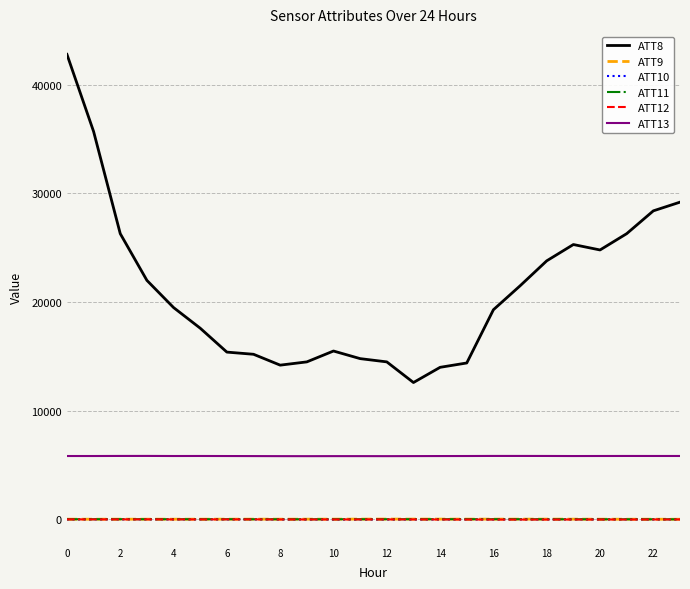

Does the chart have visible grid lines?

Yes